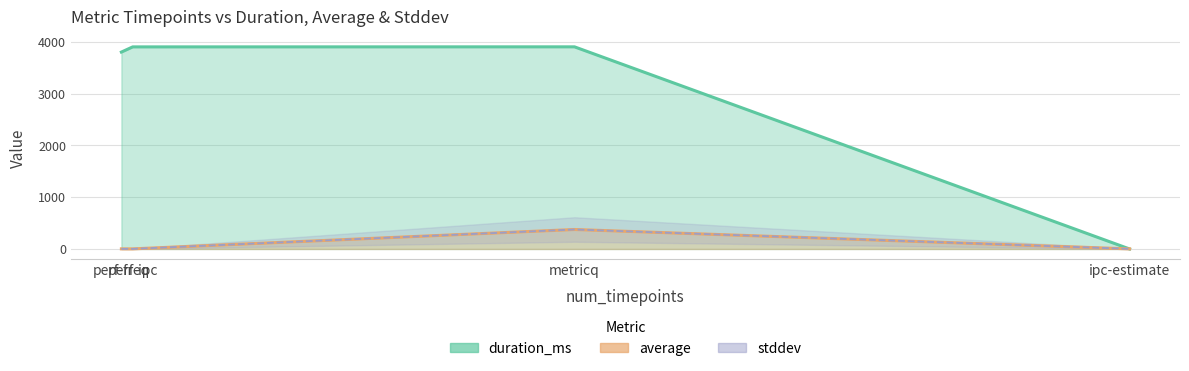

What is the difference between the maximum and minimum values in the duration_ms series?

3903.0